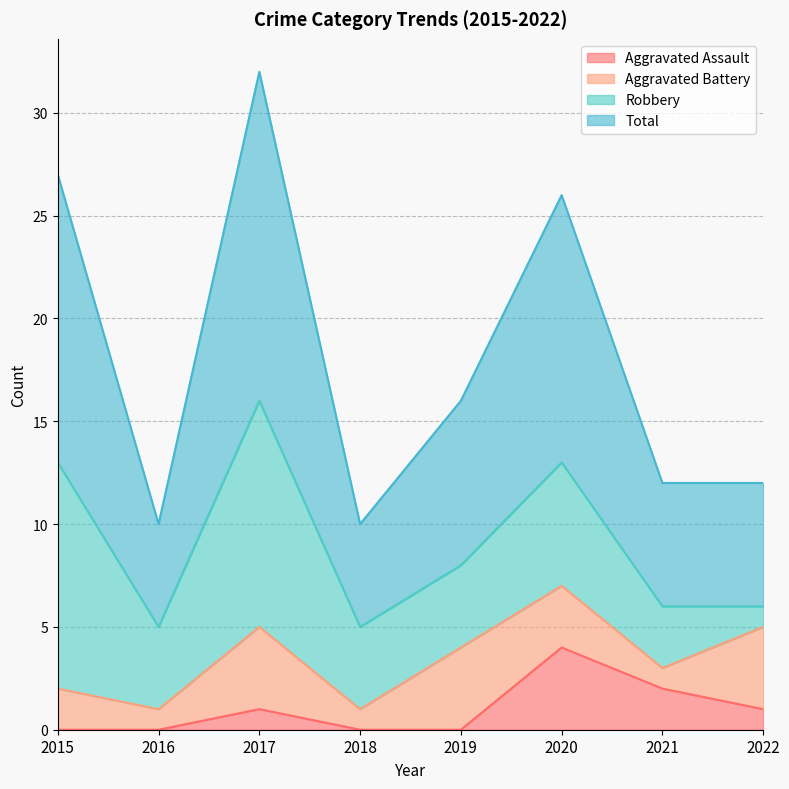

The value of Total at 2018 is 10. True or false?

True